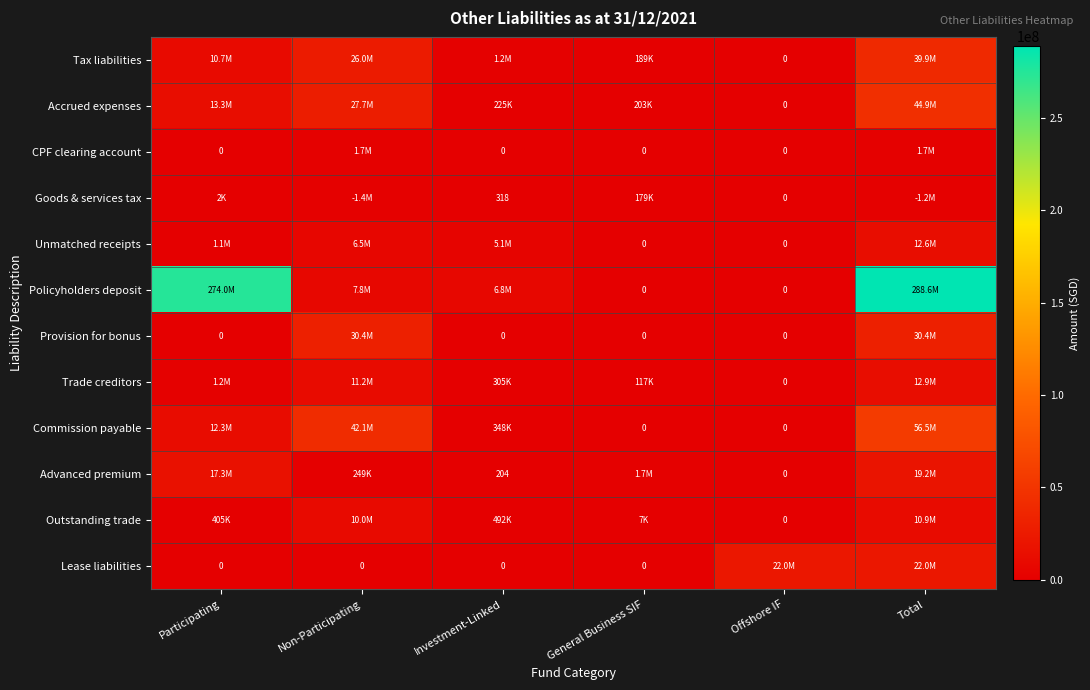

How many data points in Advanced premium are less than 1697930?

3